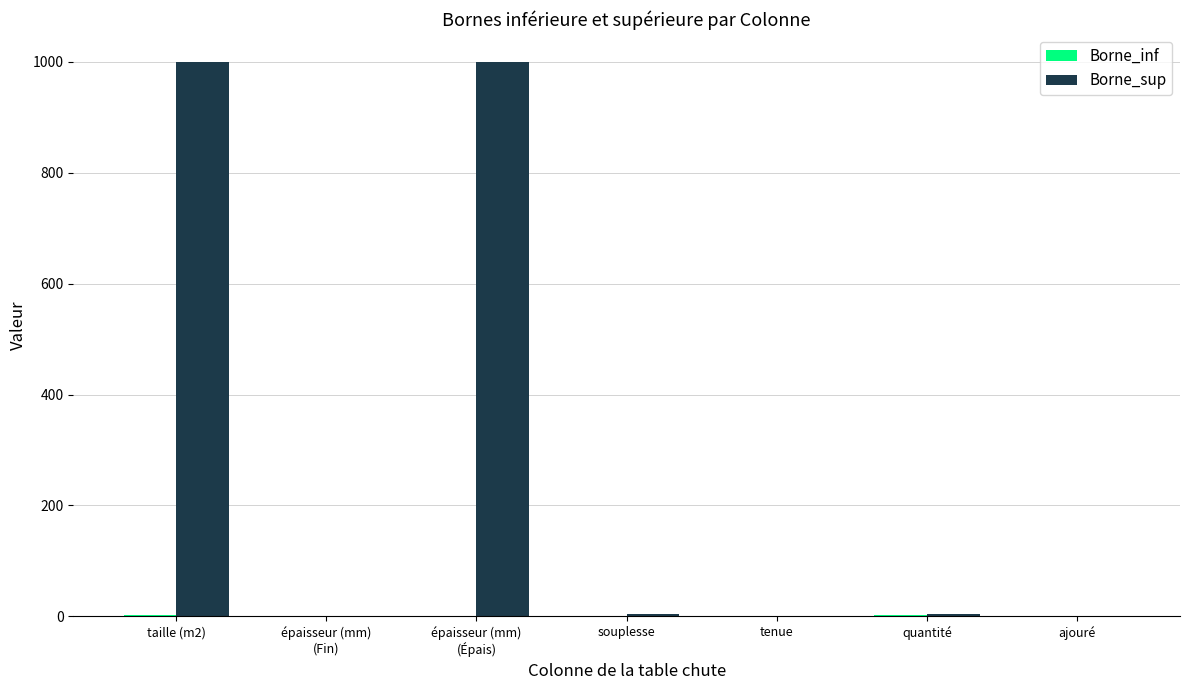

What is the highest value of the Borne_sup series?

1000.0